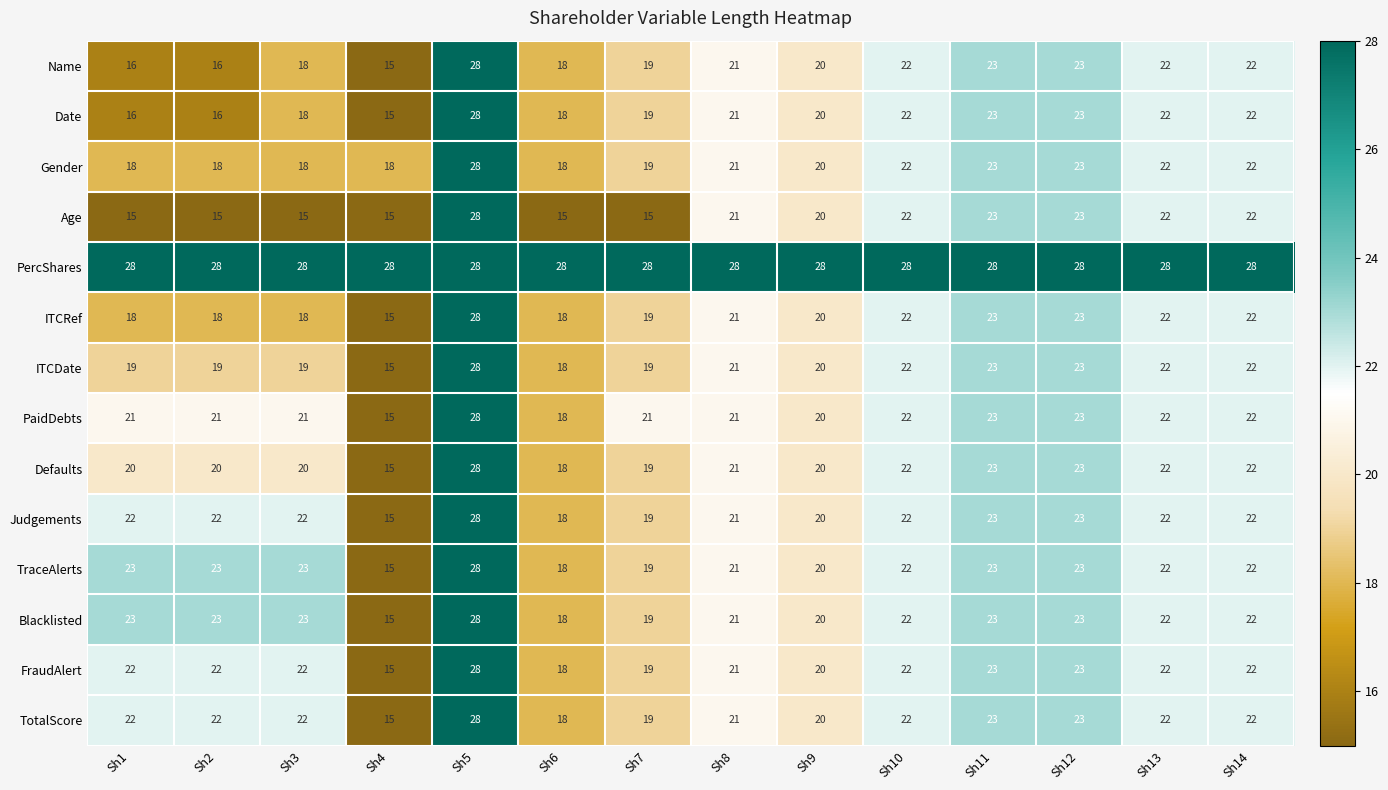

At which label does ITCRef reach its minimum?

Sh4